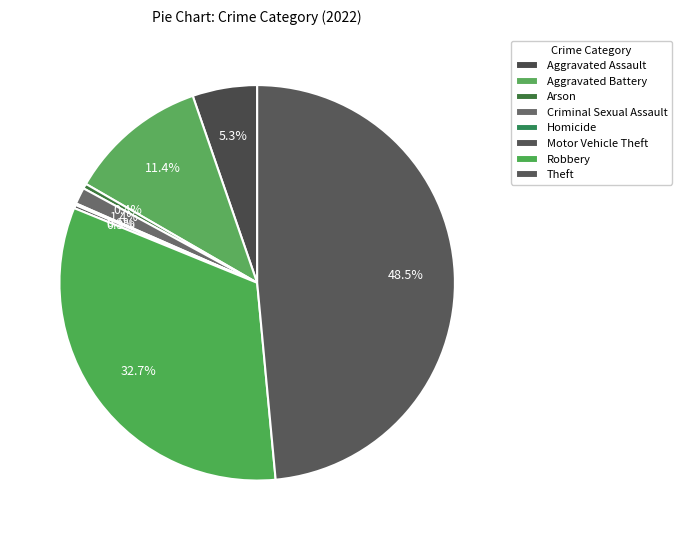

Is it true that Motor Vehicle Theft is 0% of the pie?

True